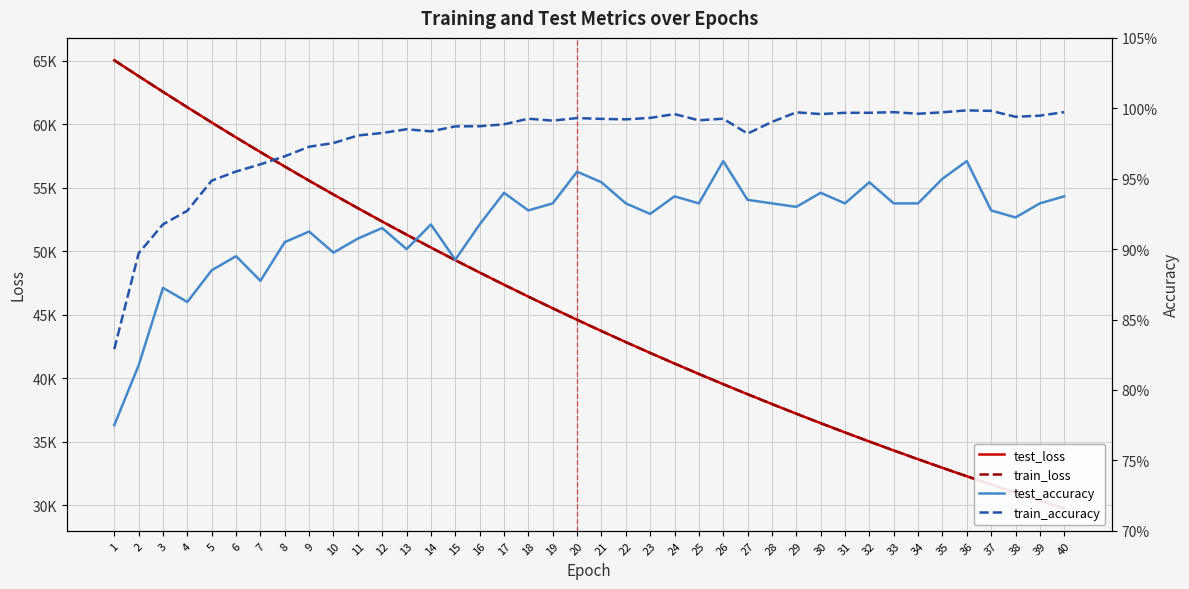

Which series changed the most between 1 and 32?

test_loss